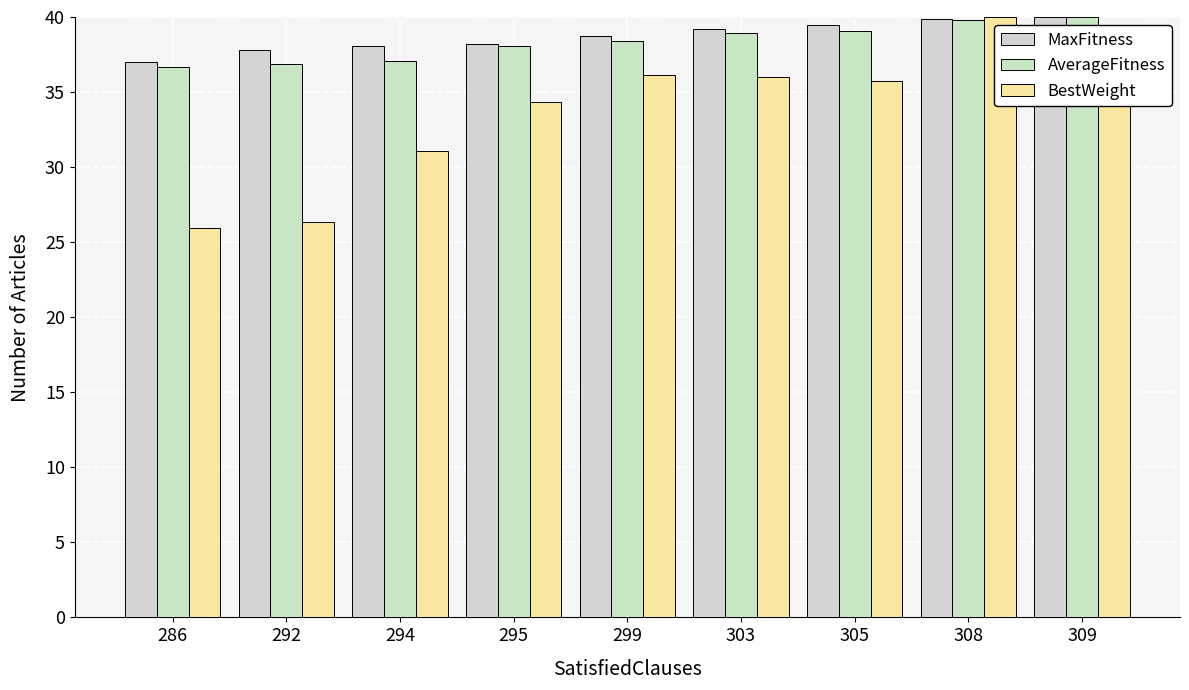

Does the chart contain any negative values?

No